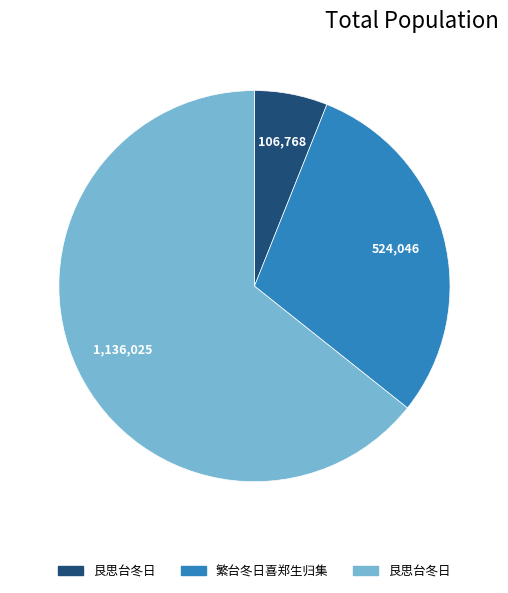

How many slices are in this pie chart?

3